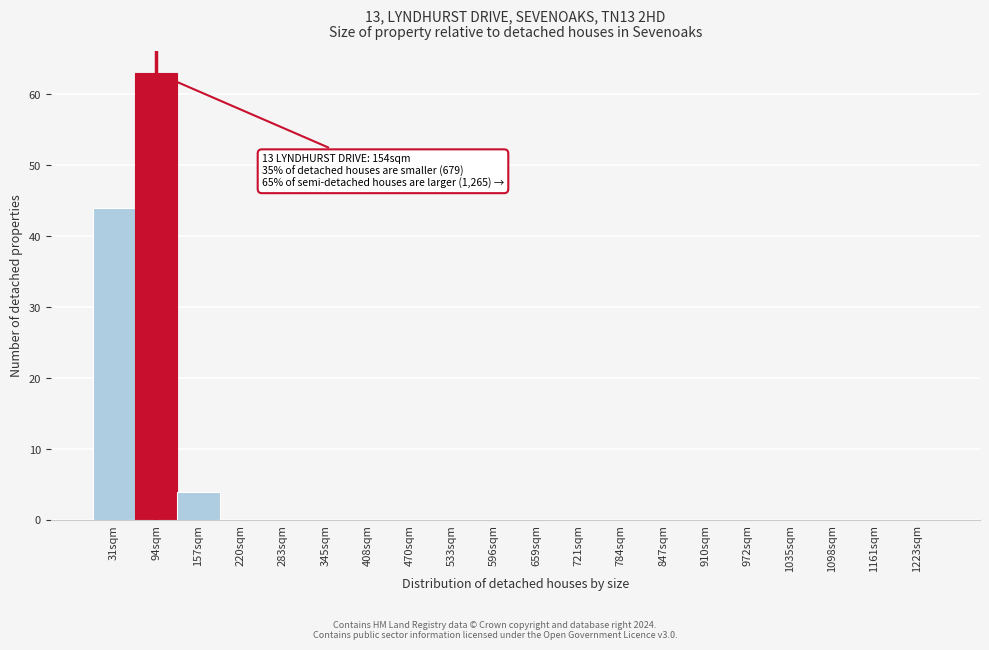

Reading left to right, list all the values displayed in this chart.

31sqm=44	94sqm=63	157sqm=4	220sqm=0	283sqm=0	345sqm=0	408sqm=0	470sqm=0	533sqm=0	596sqm=0	659sqm=0	721sqm=0	784sqm=0	847sqm=0	910sqm=0	972sqm=0	1035sqm=0	1098sqm=0	1161sqm=0	1223sqm=0